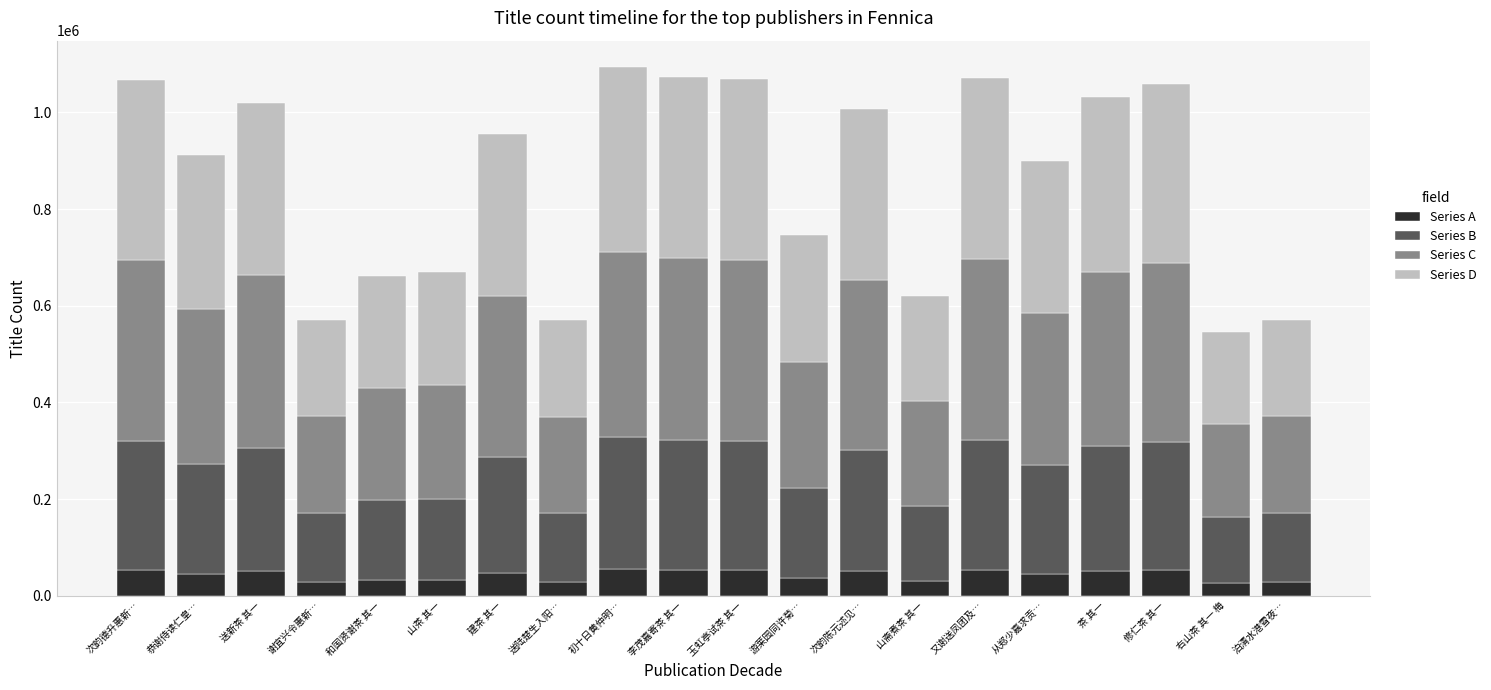

What are all the series names shown in the legend?

Series A, Series B, Series C, Series D